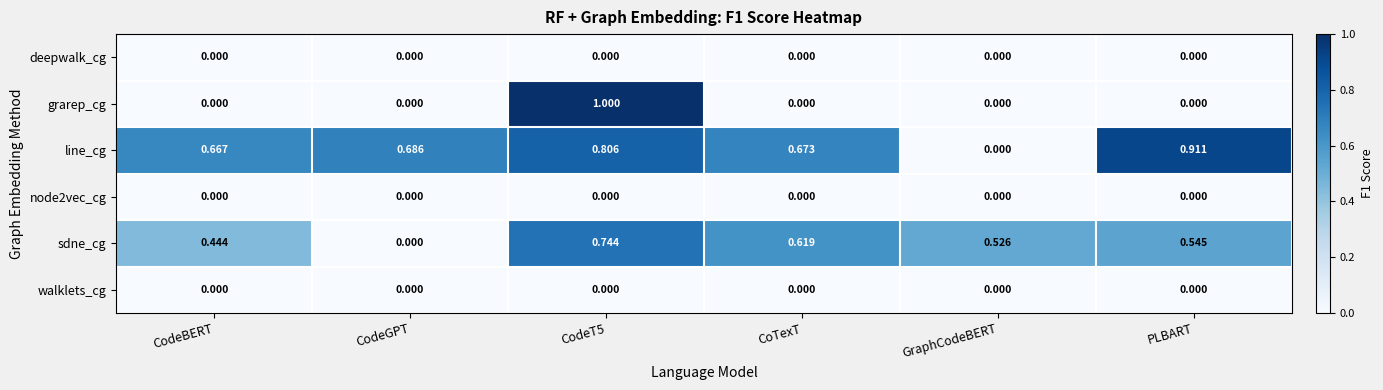

Which series changed the most between CoTexT and GraphCodeBERT?

line_cg